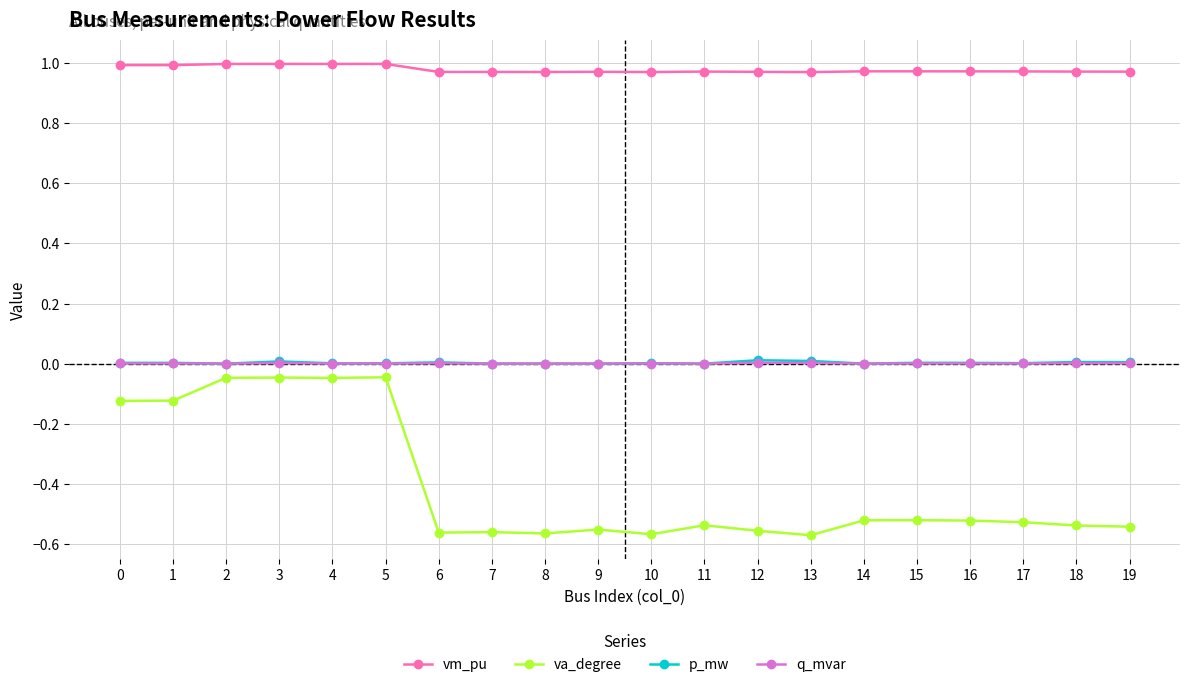

How many lines are shown in the chart?

4